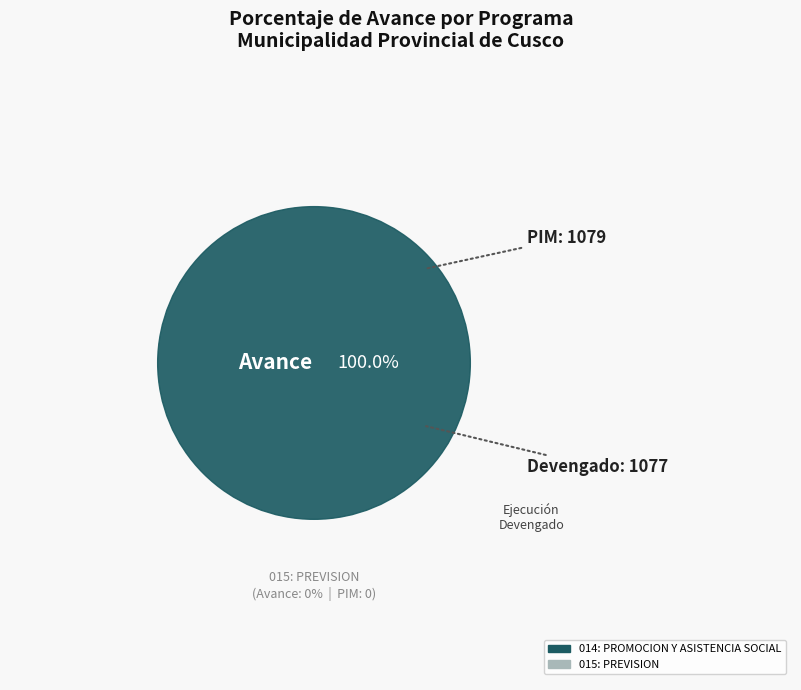

How many segments does this pie chart have?

2